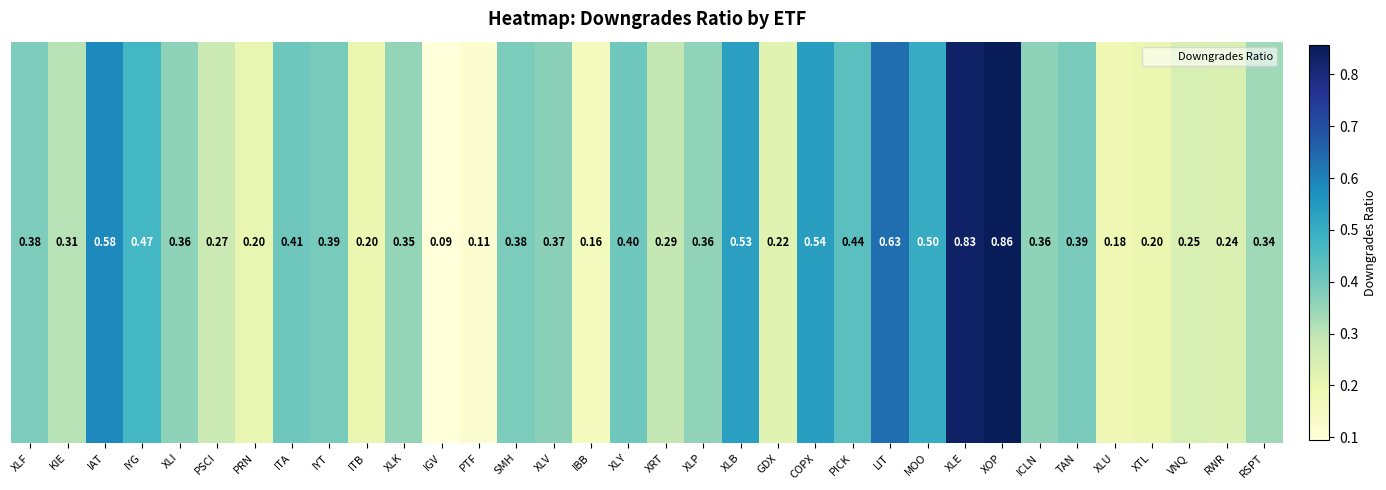

Read the value at COPX.

0.5